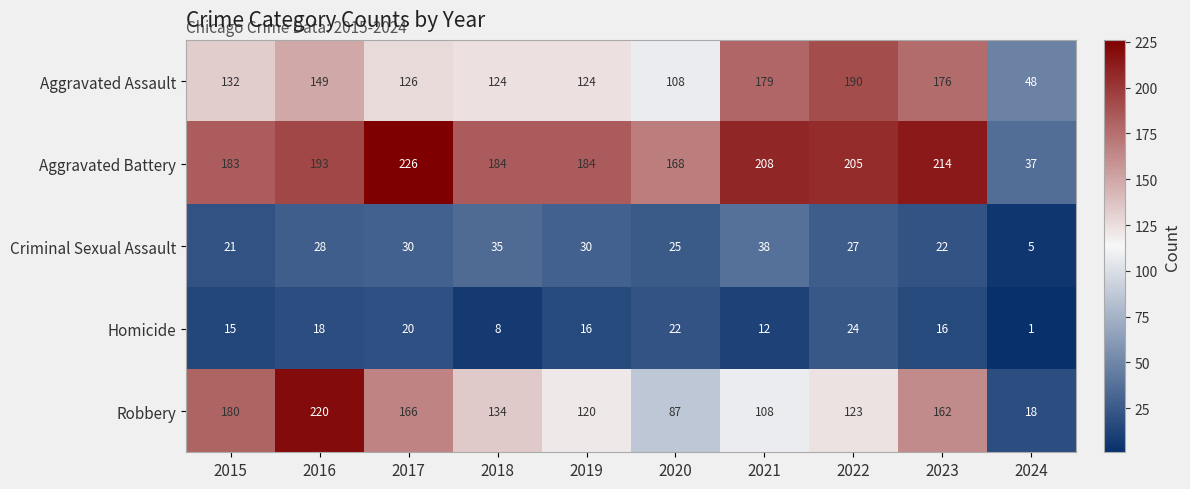

What is the difference between the Aggravated Assault values at 2018 and 2020?

16